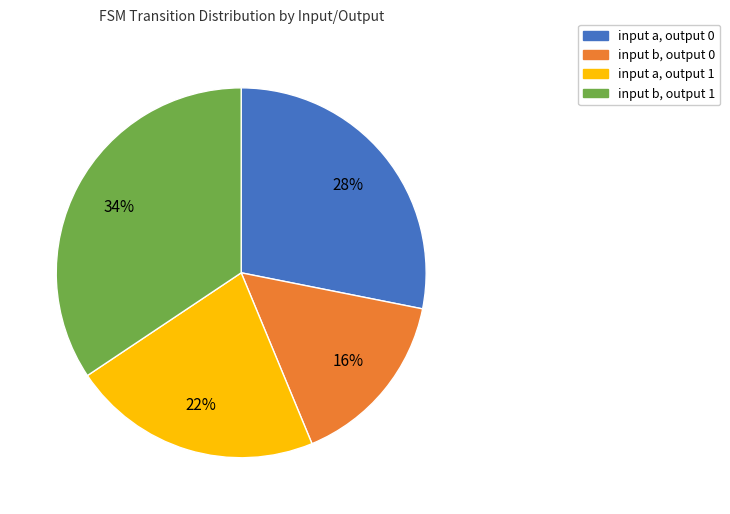

Is there any slice that represents more than half of the pie?

No